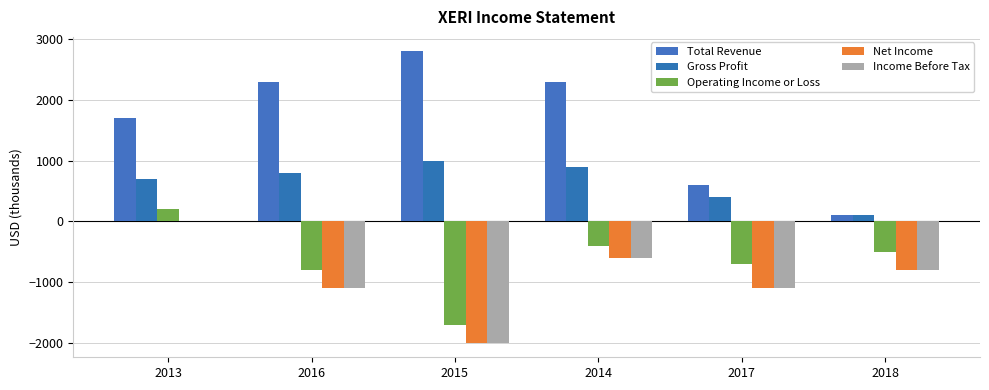

How many distinct data groups are displayed?

5